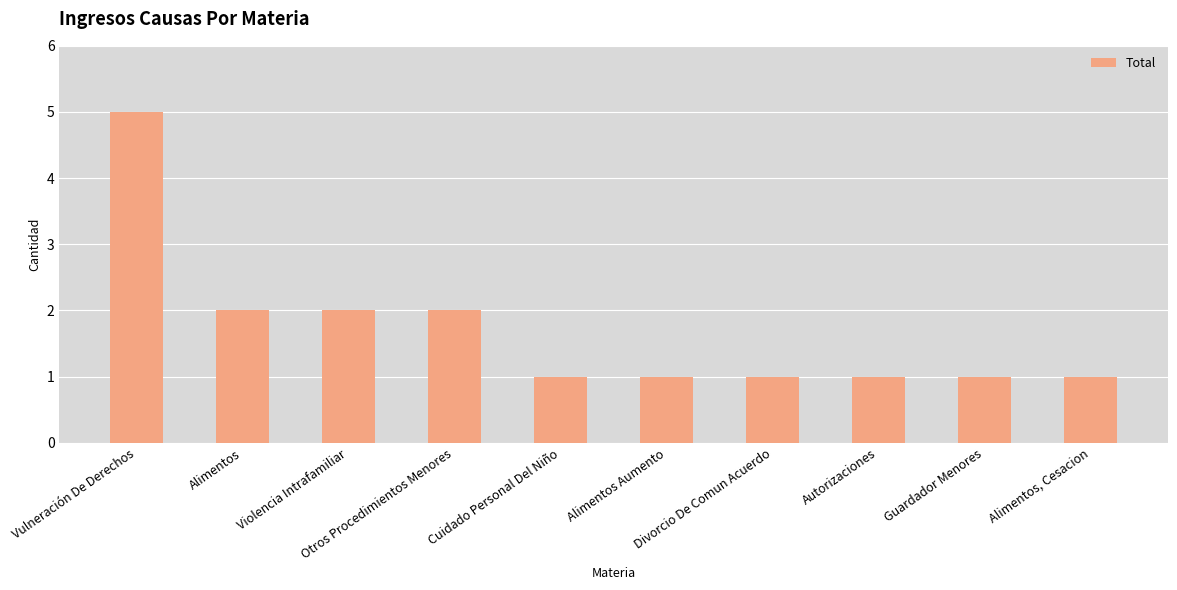

What is the change in value from Violencia Intrafamiliar to Guardador Menores?

-1